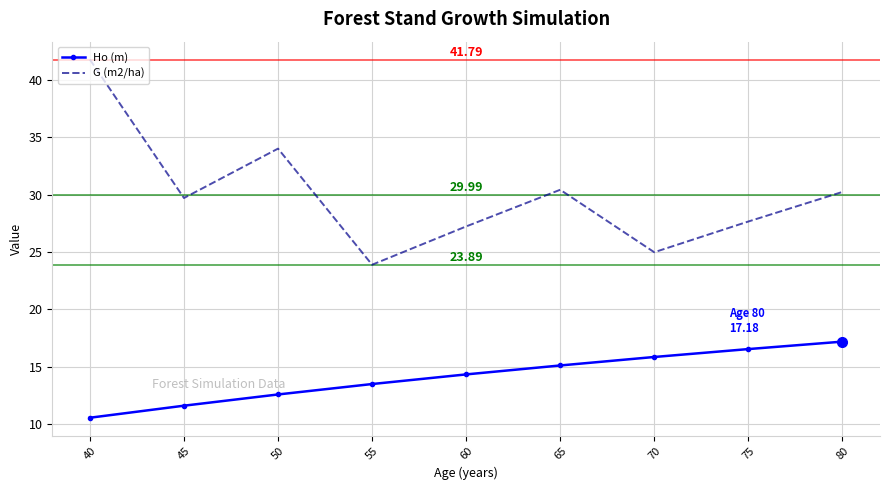

Reading left to right, transcribe all the data shown in this chart.

Ho (m): 10.5	11.6	12.6	13.5	14.3	15.1	15.8	16.5	17.2
G (m2/ha): 41.8	29.7	34.0	23.9	27.2	30.4	25.0	27.7	30.2